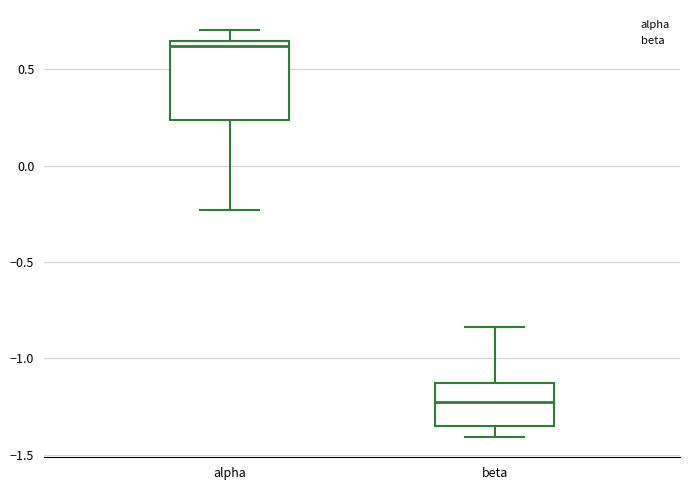

Which box has the highest median line?

alpha